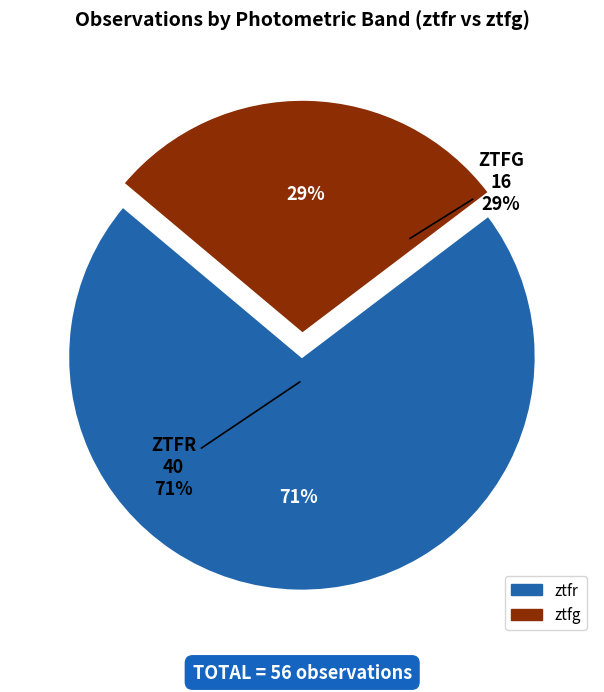

Rank the categories by value from highest to lowest.

ztfr, ztfg